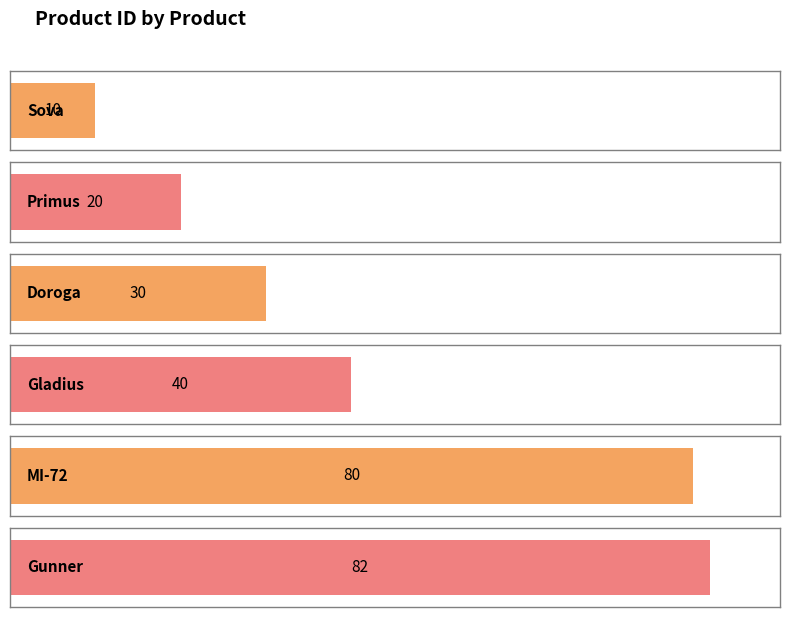

How many bars are there in total?

6